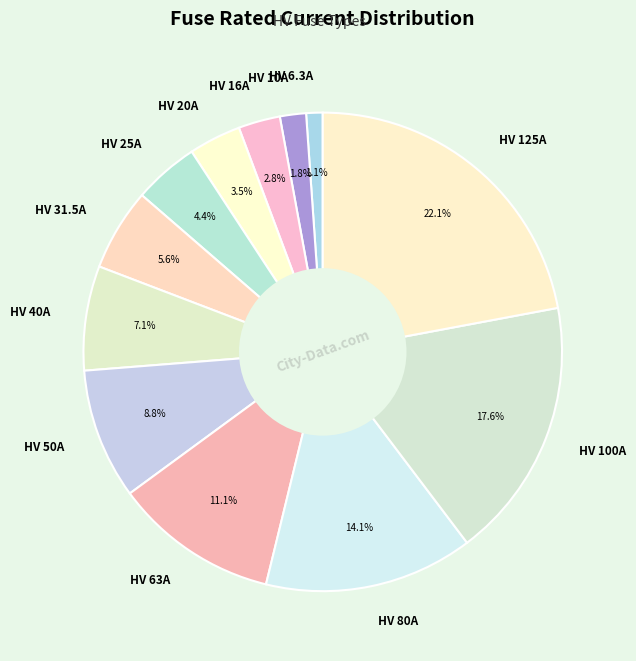

What portion of the pie excludes HV 40A?

92.9%